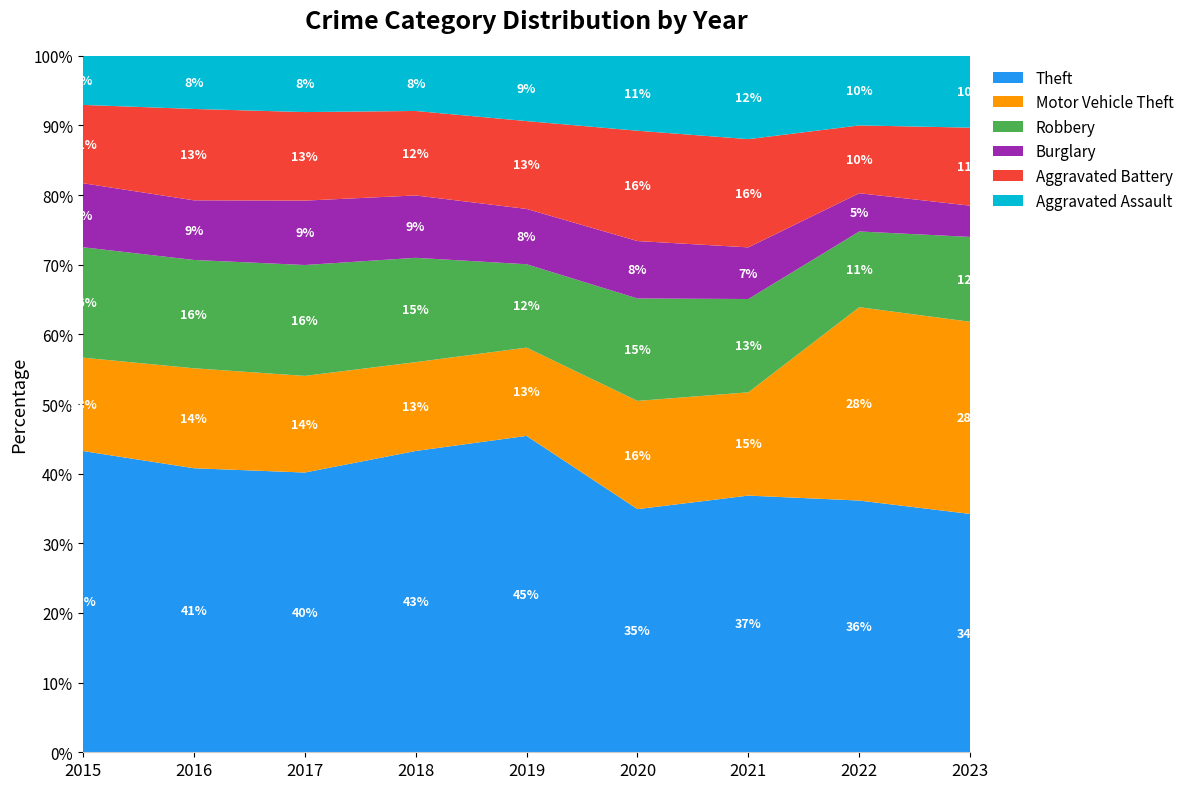

Reading left to right, what are all the values shown in this chart?

Theft: 1981	2148	1968	2140	2190	1512	1392	1652	1121
Motor Vehicle Theft: 614	756	680	631	611	673	560	1269	904
Robbery: 726	819	780	741	577	637	506	497	399
Burglary: 421	451	453	443	383	357	280	251	147
Aggravated Battery: 515	691	623	600	608	686	587	445	367
Aggravated Assault: 323	402	396	392	452	466	452	457	338